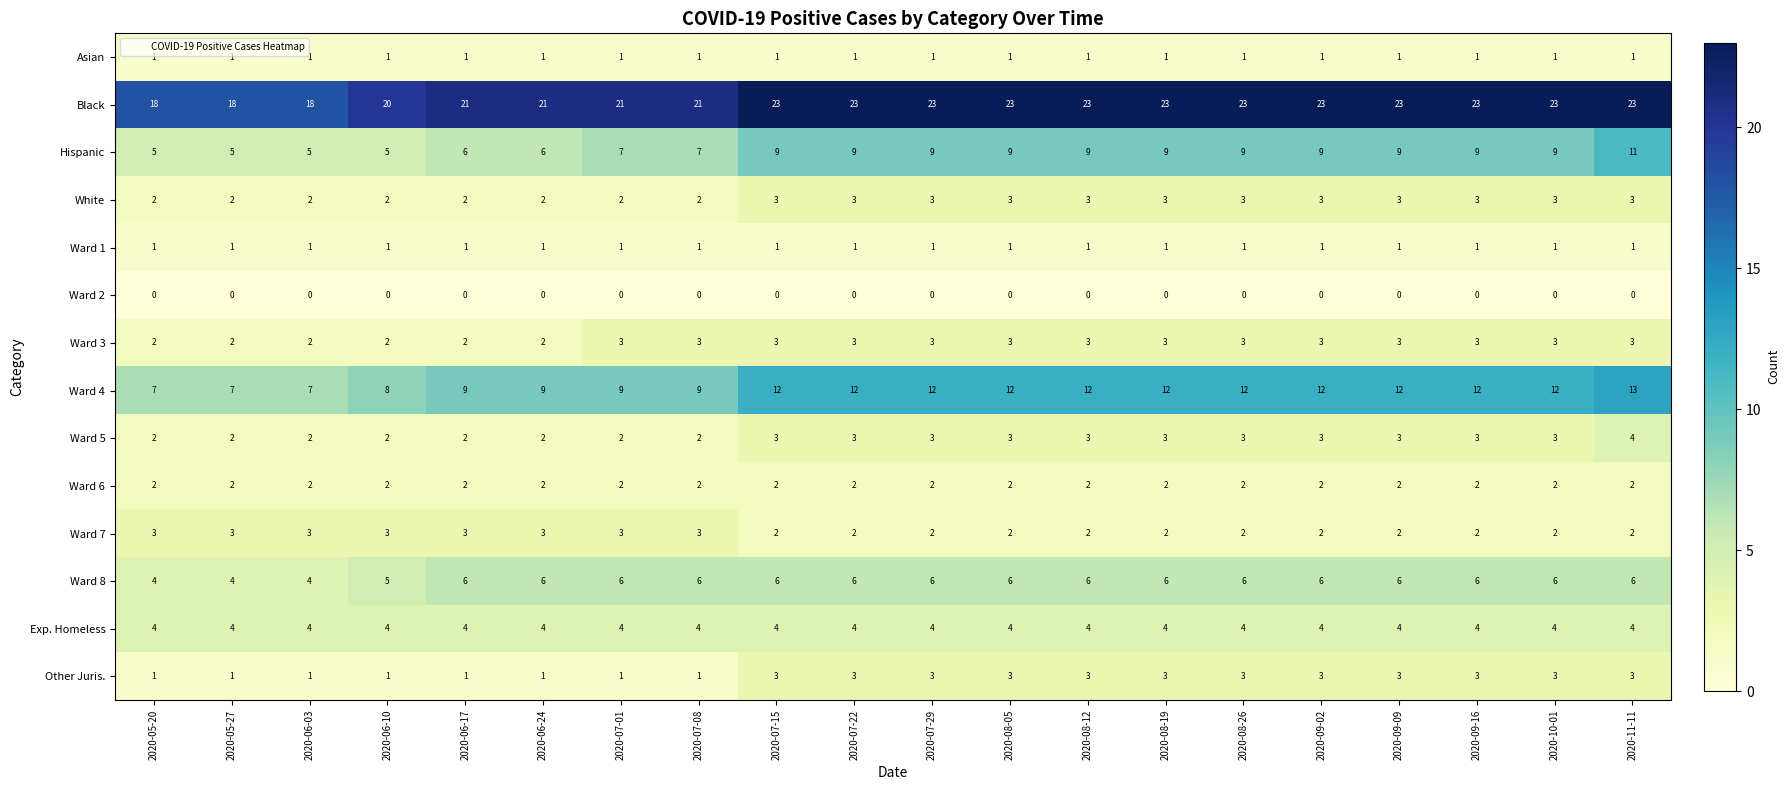

Count the number of data series in this chart.

14